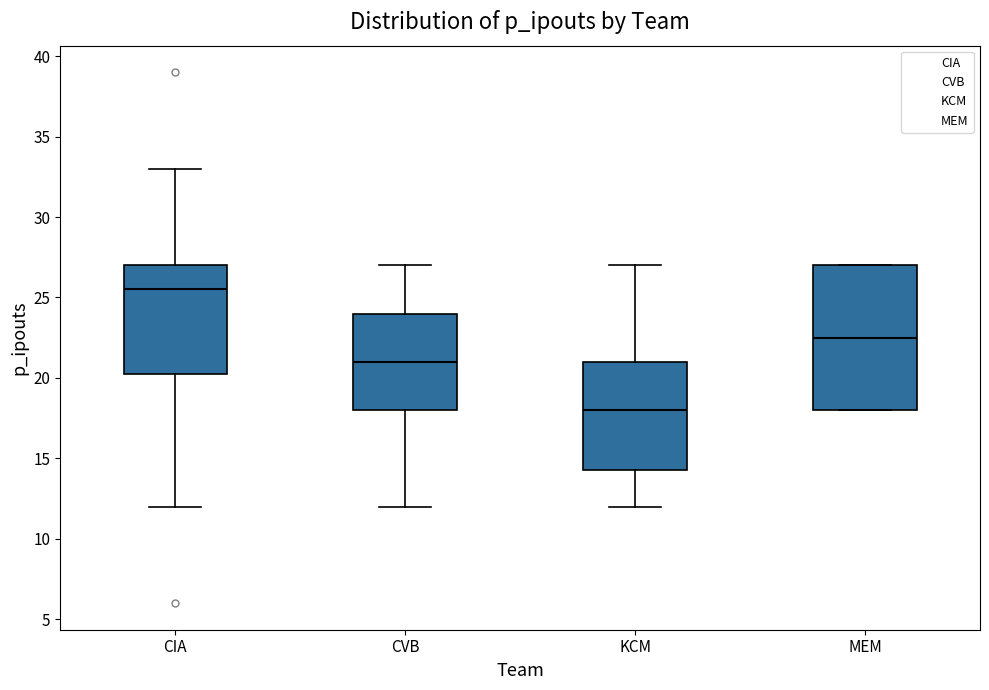

Where does the upper whisker of the box for CIA end on the y-axis? The values are not printed on the chart, so give them approximately, as read against the axis.

33.0